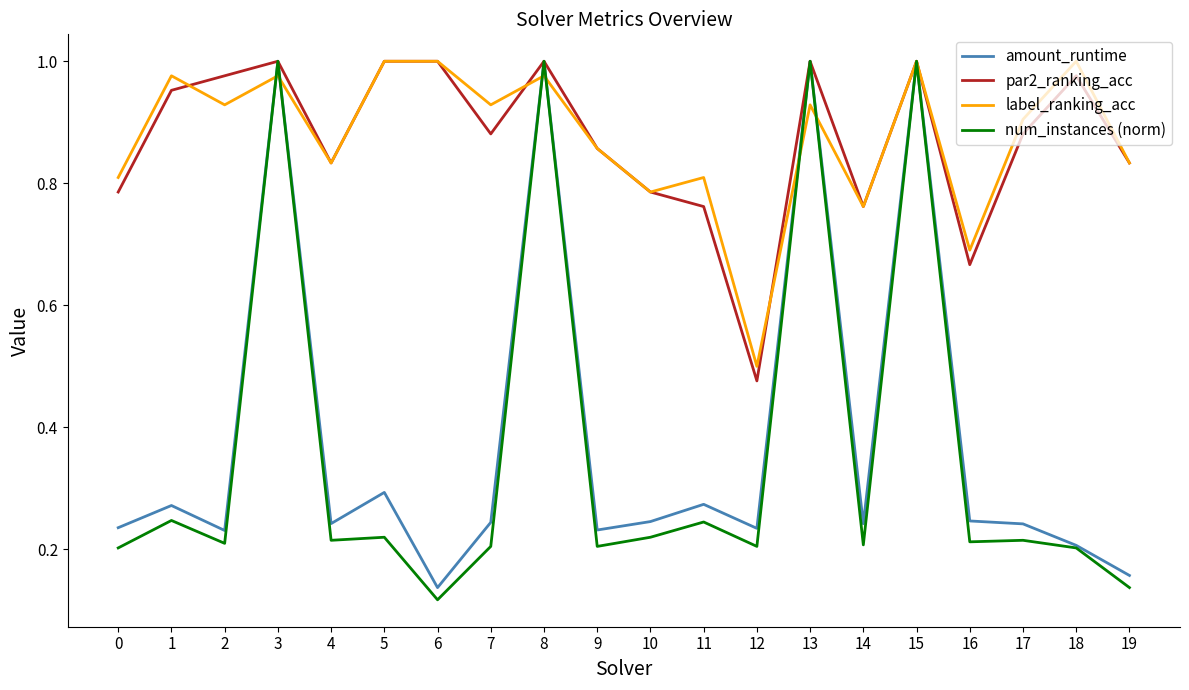

Which category has the lowest value across all series?

6